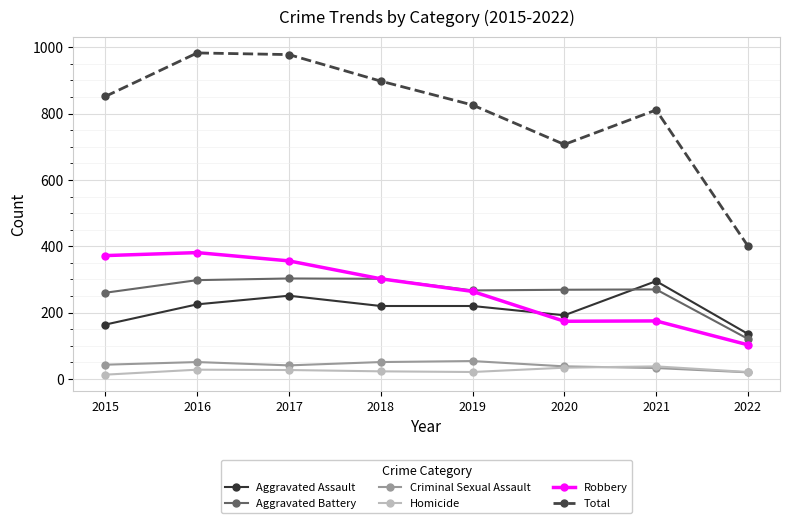

The value of Criminal Sexual Assault at 2020 is 38. True or false?

True